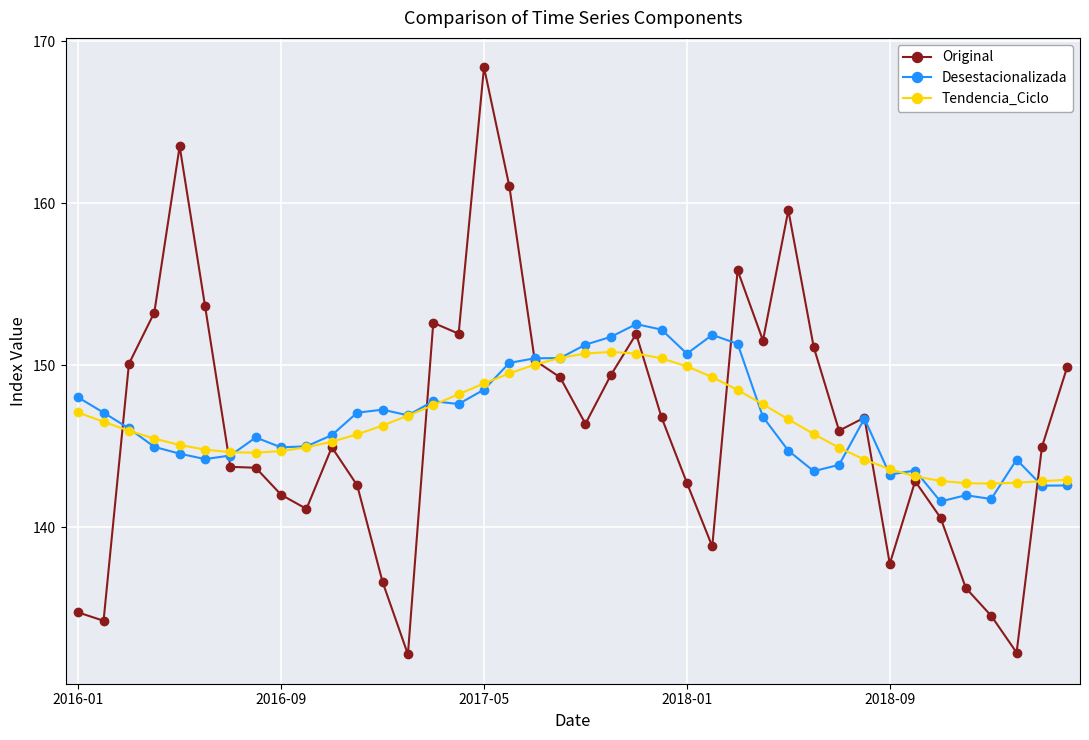

True or false: Tendencia_Ciclo has more than 0 points higher than both neighbors.

True